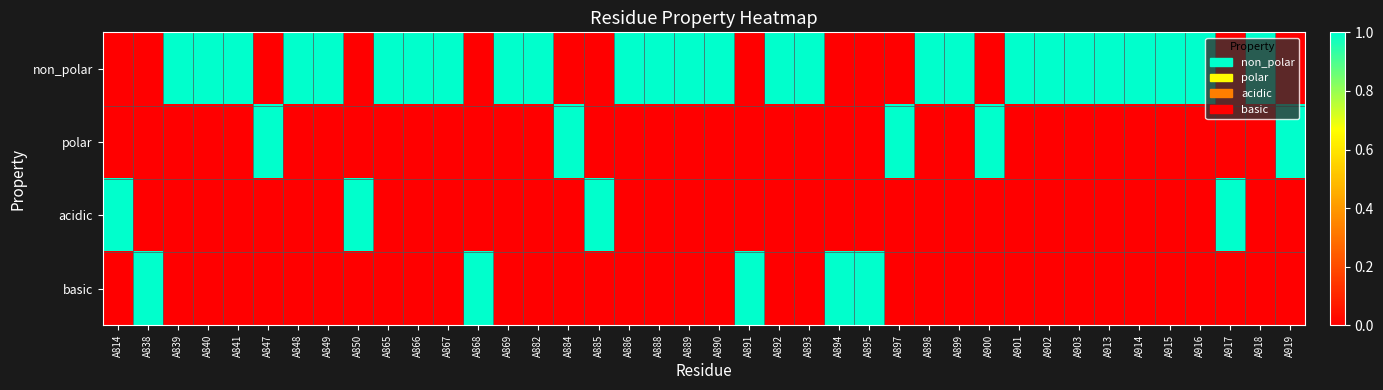

What is the spread (max minus min) of values at A915?

1